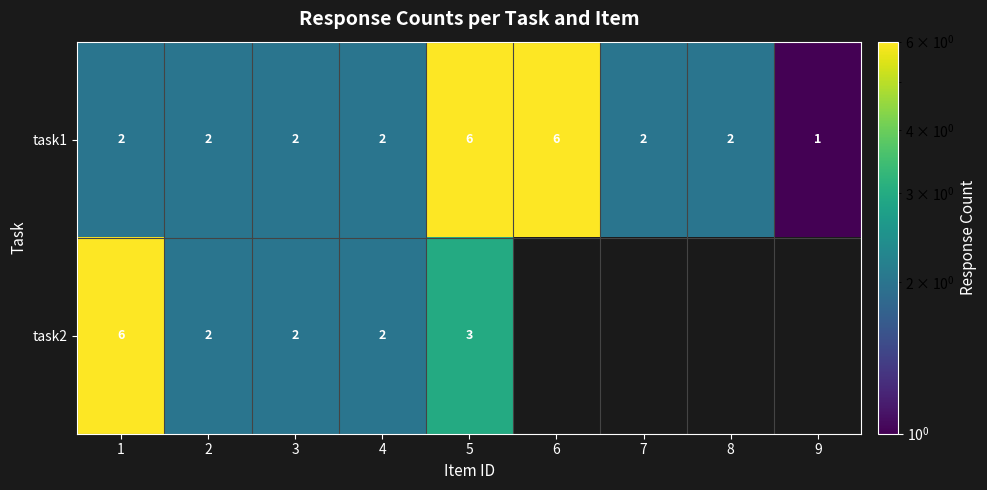

Which category has the lowest value in the task1 series?

9